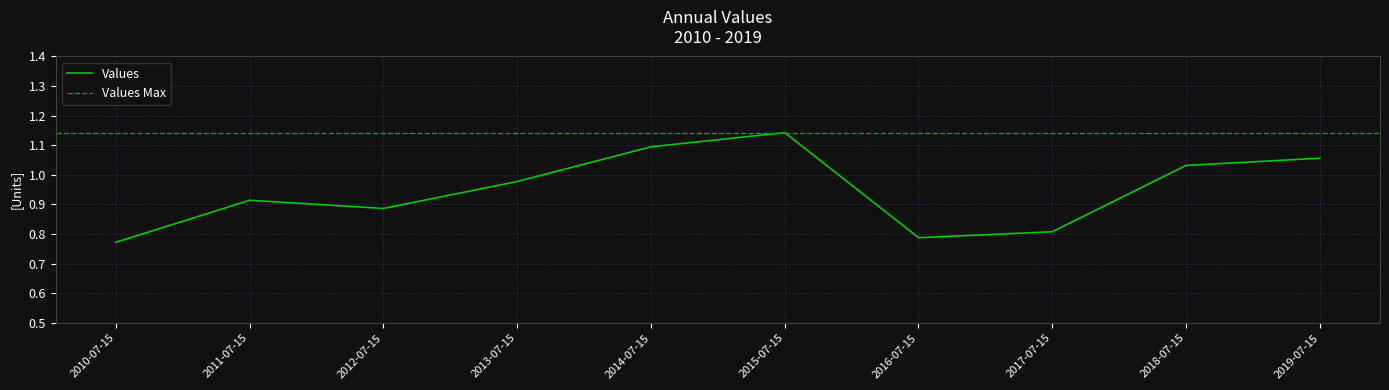

Reading left to right, transcribe all the data shown in this chart.

2010-07-15=0.8	2011-07-15=0.9	2012-07-15=0.9	2013-07-15=1.0	2014-07-15=1.1	2015-07-15=1.1	2016-07-15=0.8	2017-07-15=0.8	2018-07-15=1.0	2019-07-15=1.1